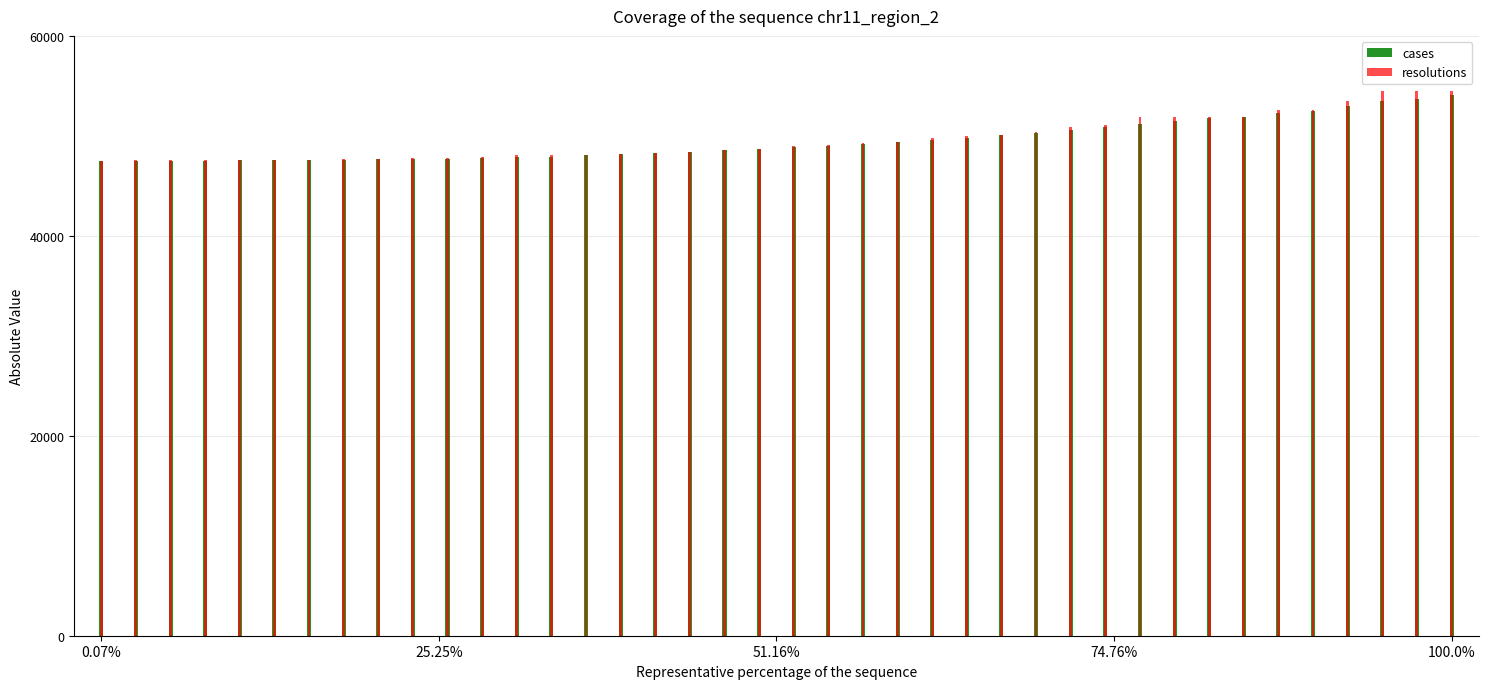

What is the difference between the maximum and minimum values in the resolutions series?

7063